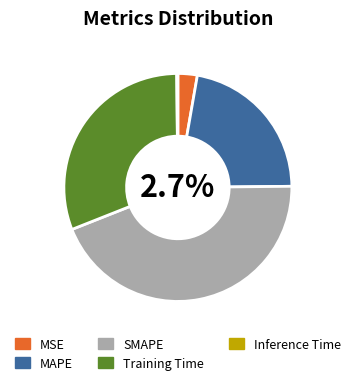

How many segments does this pie chart have?

5